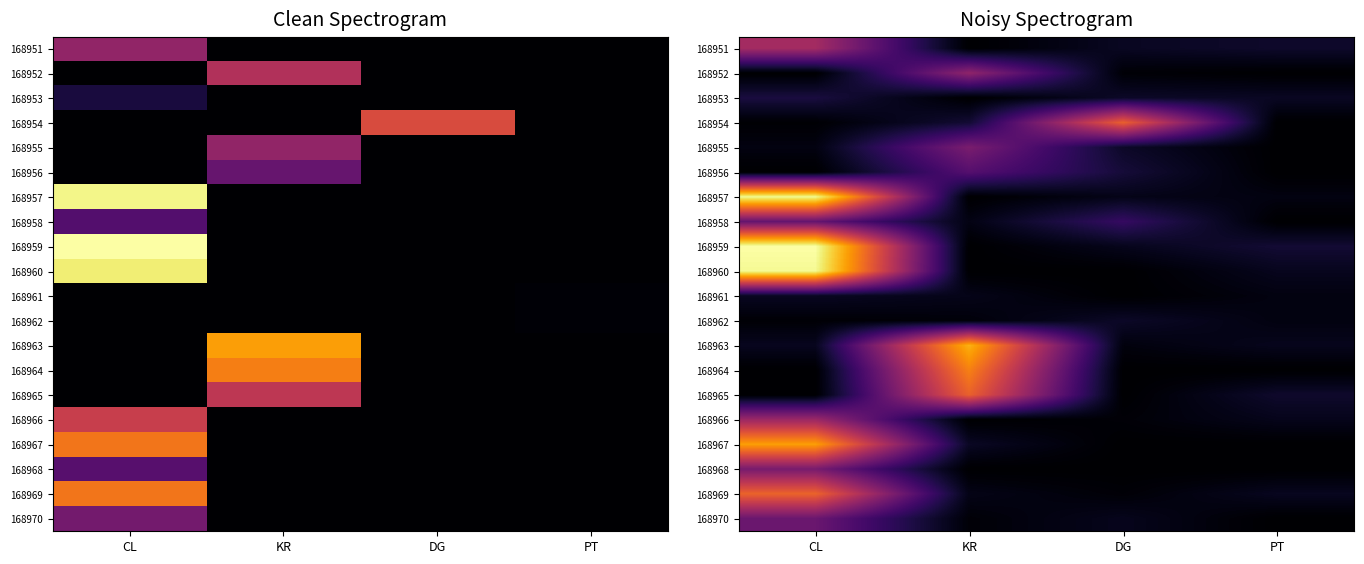

At which category does the chart reach its peak across all series?

CL